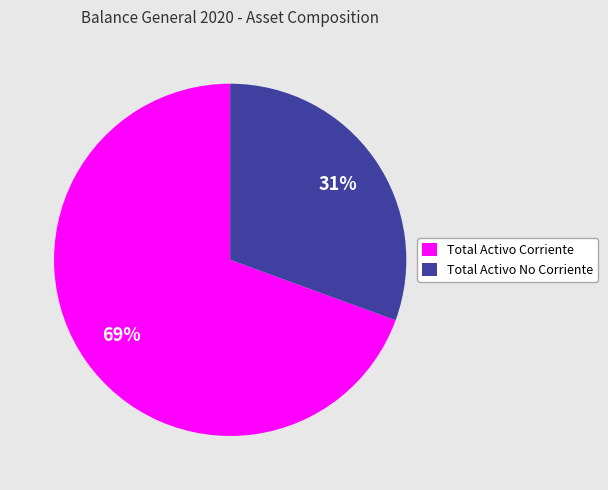

To the nearest percent, what is the average slice percentage?

50%